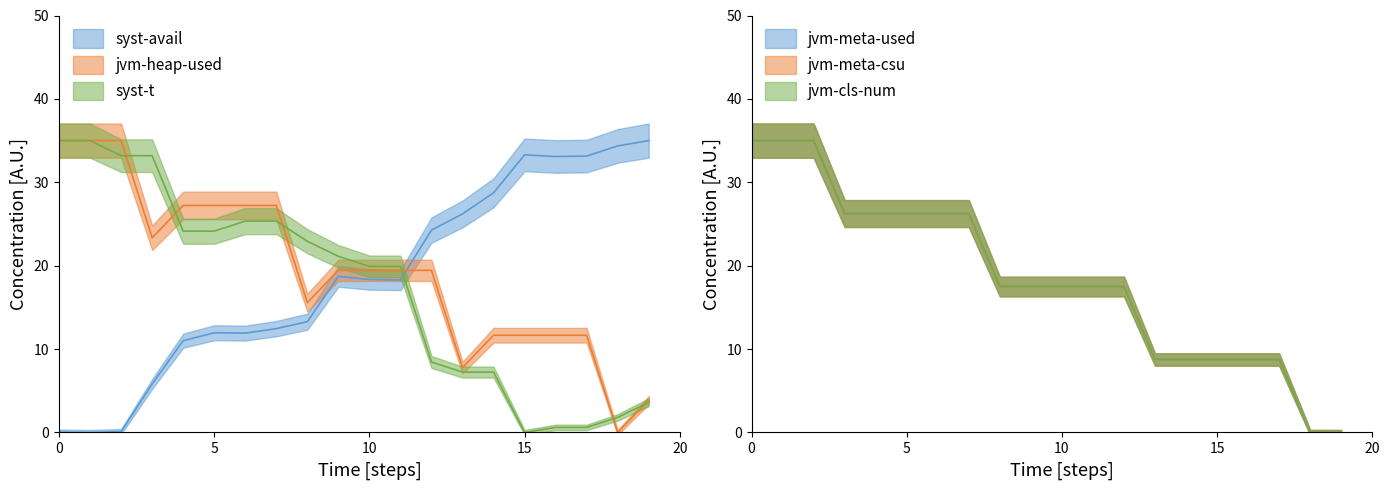

How many times do syst-avail and syst-t cross each other?

1